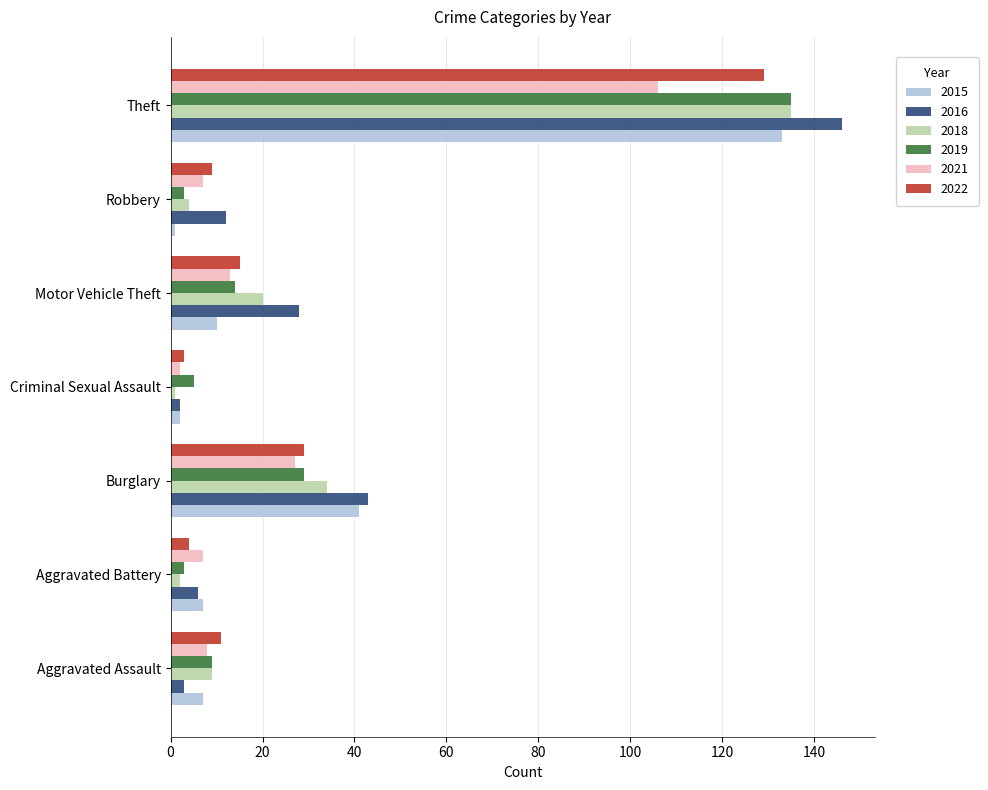

Which category has the highest value in the 2018 series?

Theft